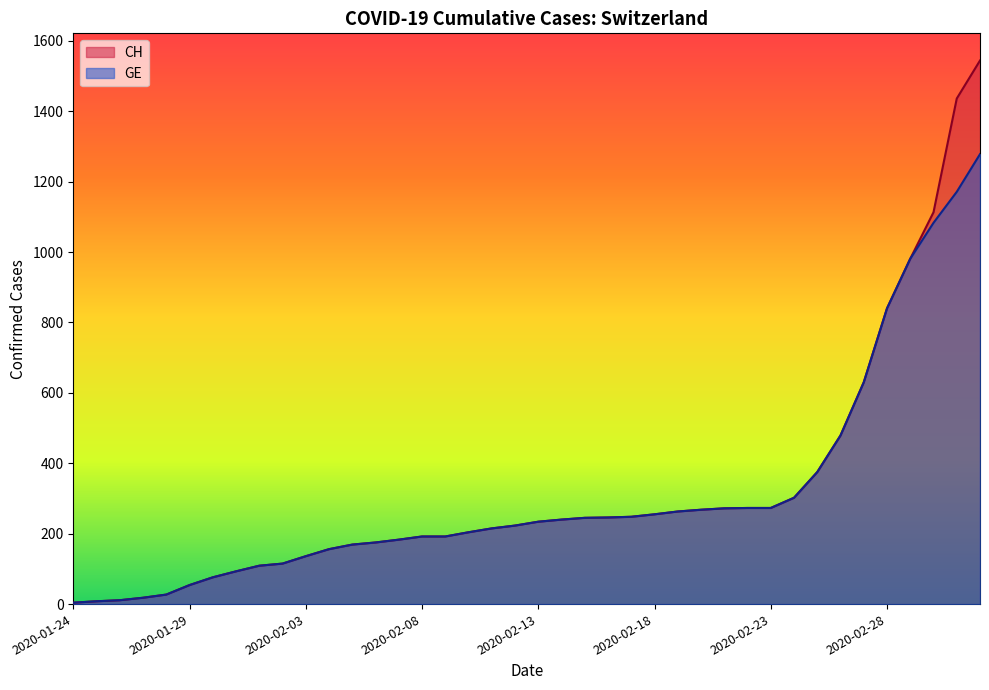

What are all the series names shown in the legend?

CH, GE